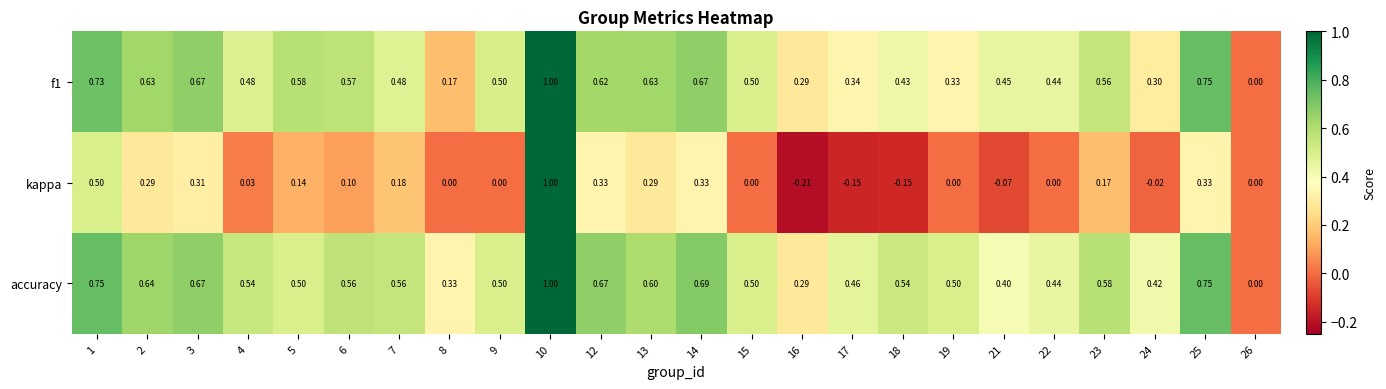

Which series has the largest total across all categories?

accuracy